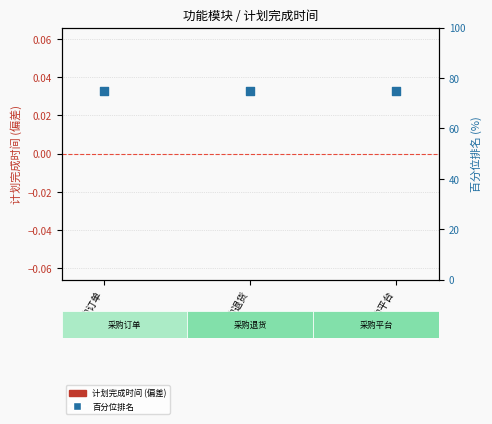

At which category is the sum across all series the highest?

采购订单